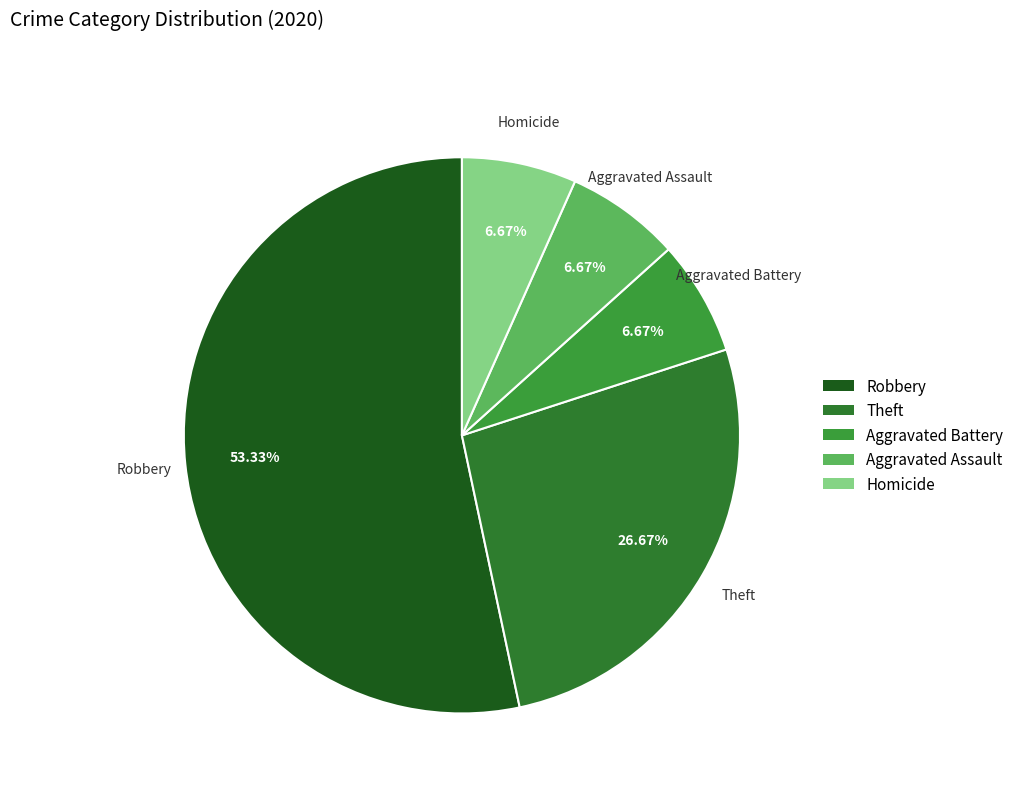

Is the sum of Robbery and Aggravated Battery greater than half?

Yes